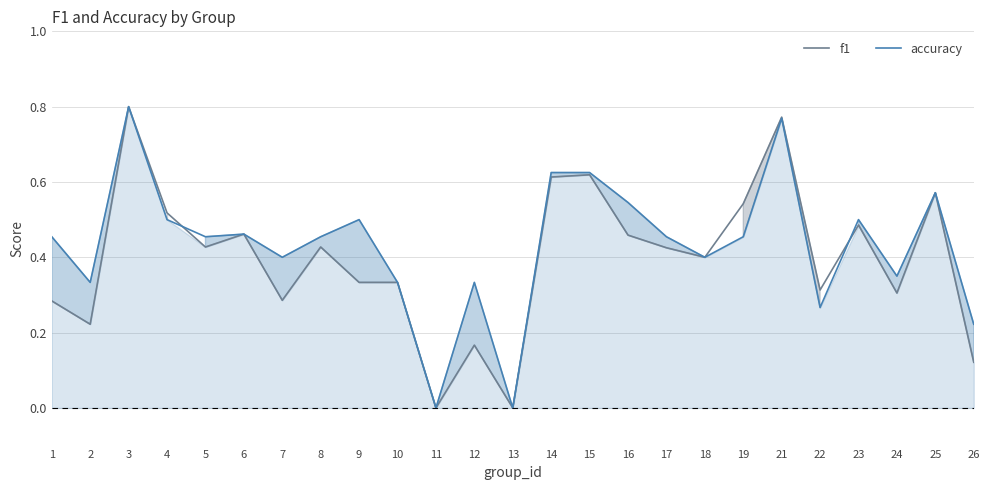

How many data points in f1 are above 0?

23